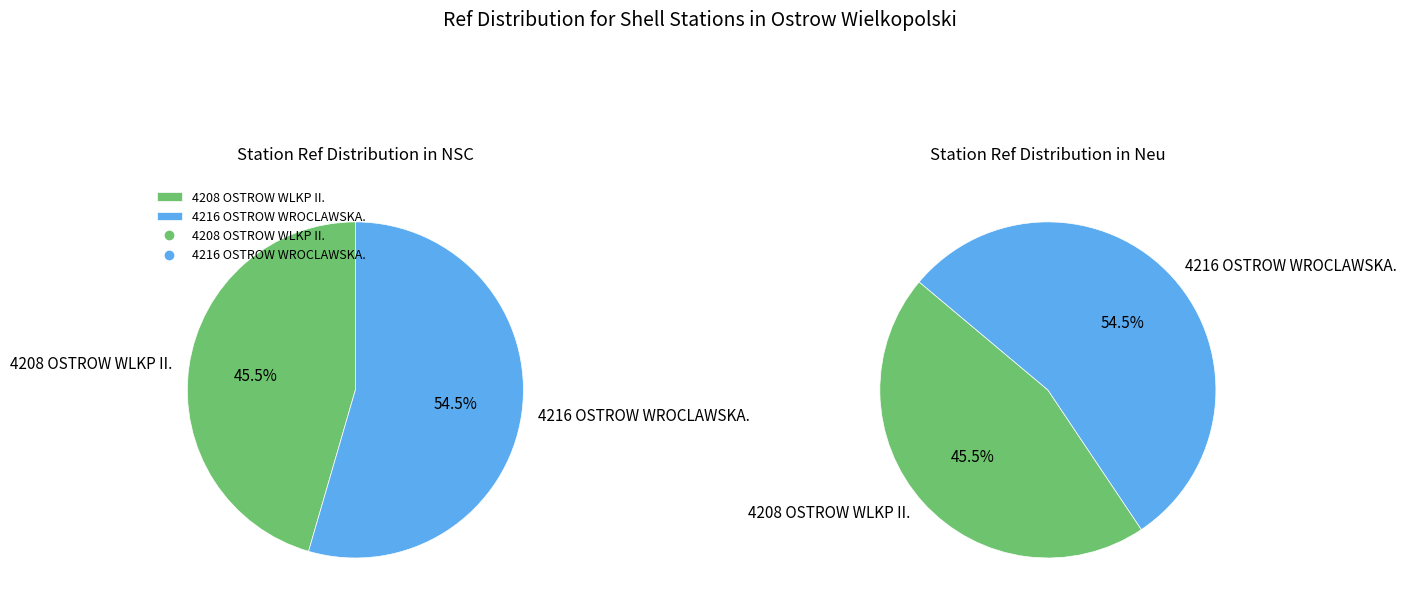

What is the ratio of the value at 4216 OSTROW WROCLAWSKA. to the value at 4208 OSTROW WLKP II.?

1.2